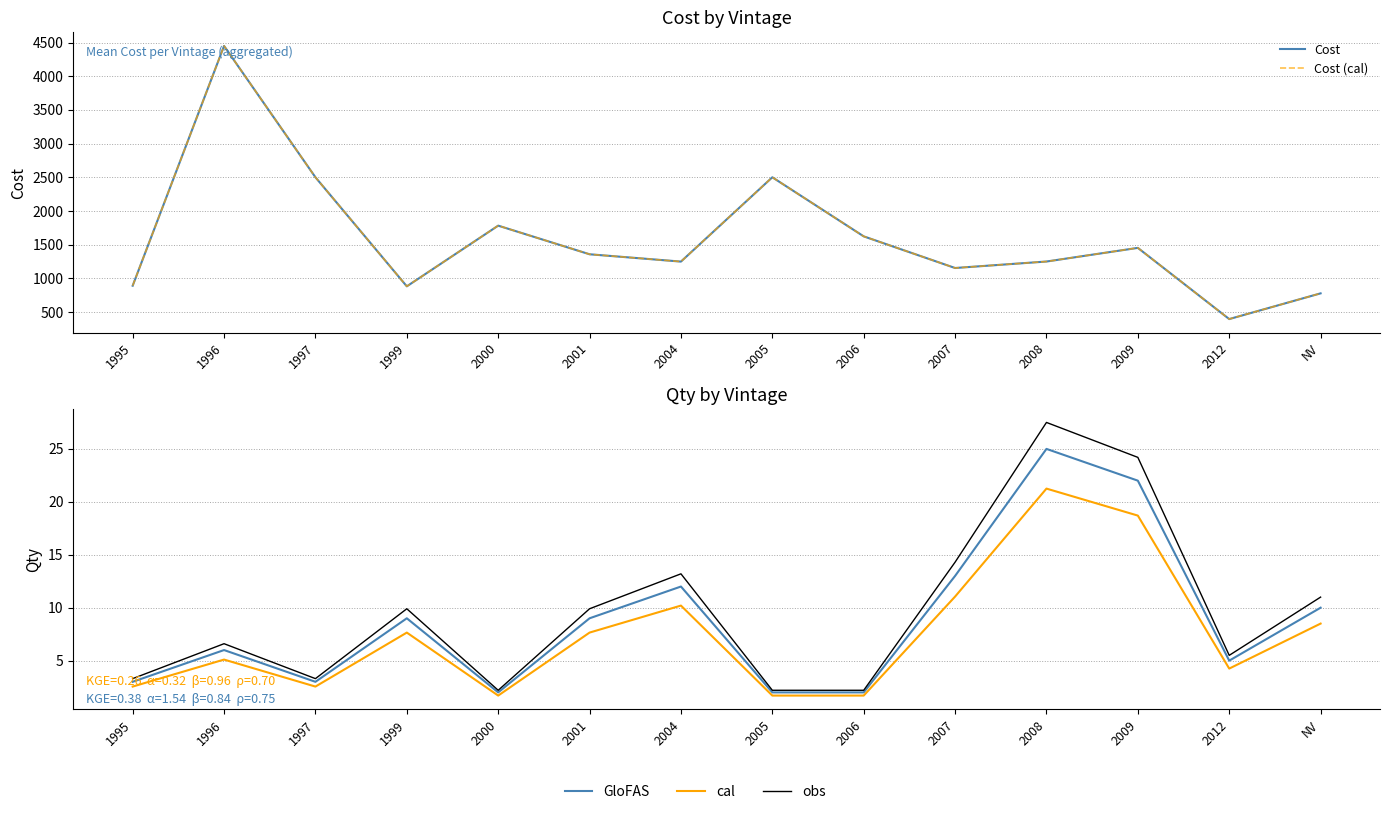

In obs, how many points are higher than both neighbors (excluding endpoints)?

4